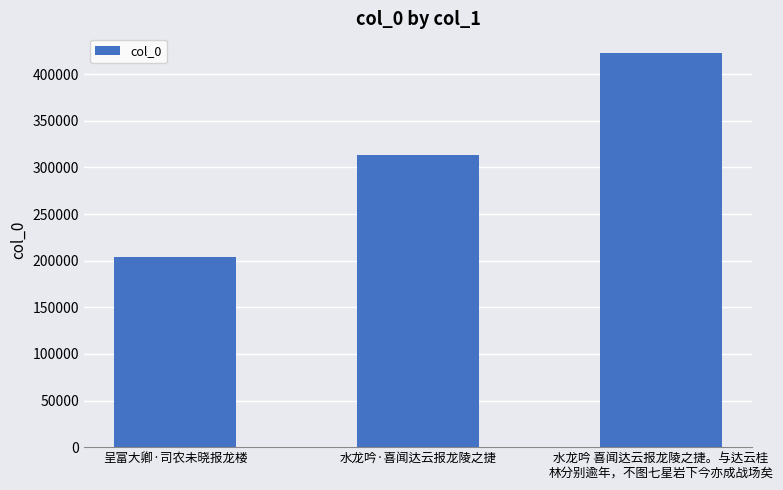

True or false: the data shows 313568 at 水龙吟·喜闻达云报龙陵之捷.

True